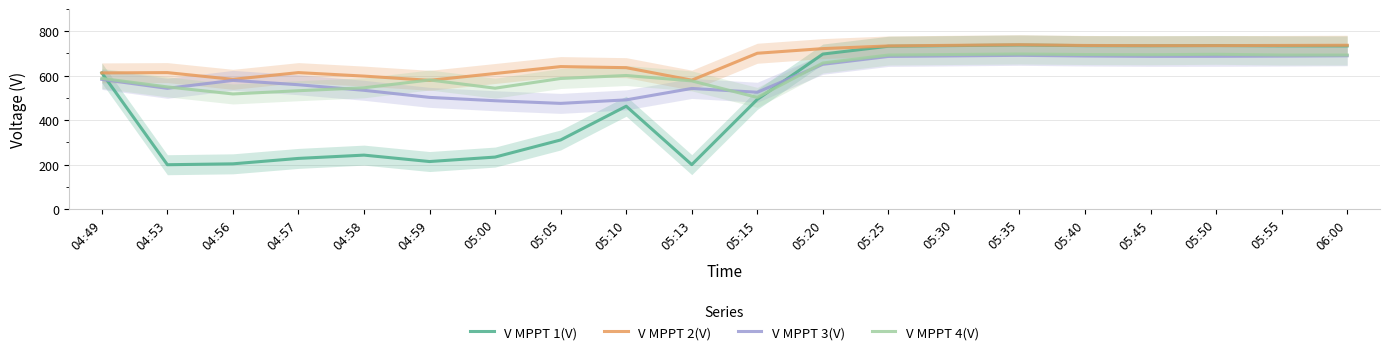

After their last crossing, which series has the higher values: V MPPT 3(V) or V MPPT 1(V)?

V MPPT 1(V)